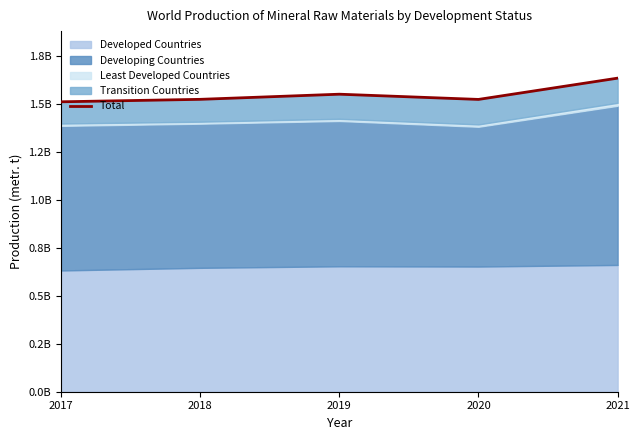

At which label does the data first exceed 1524574245?

2019